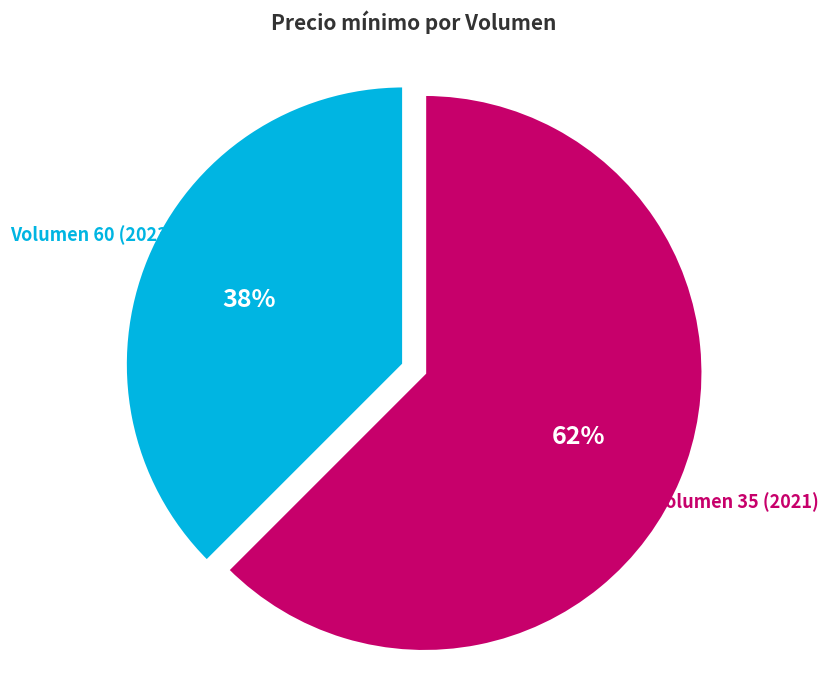

How many slices are in this pie chart?

2